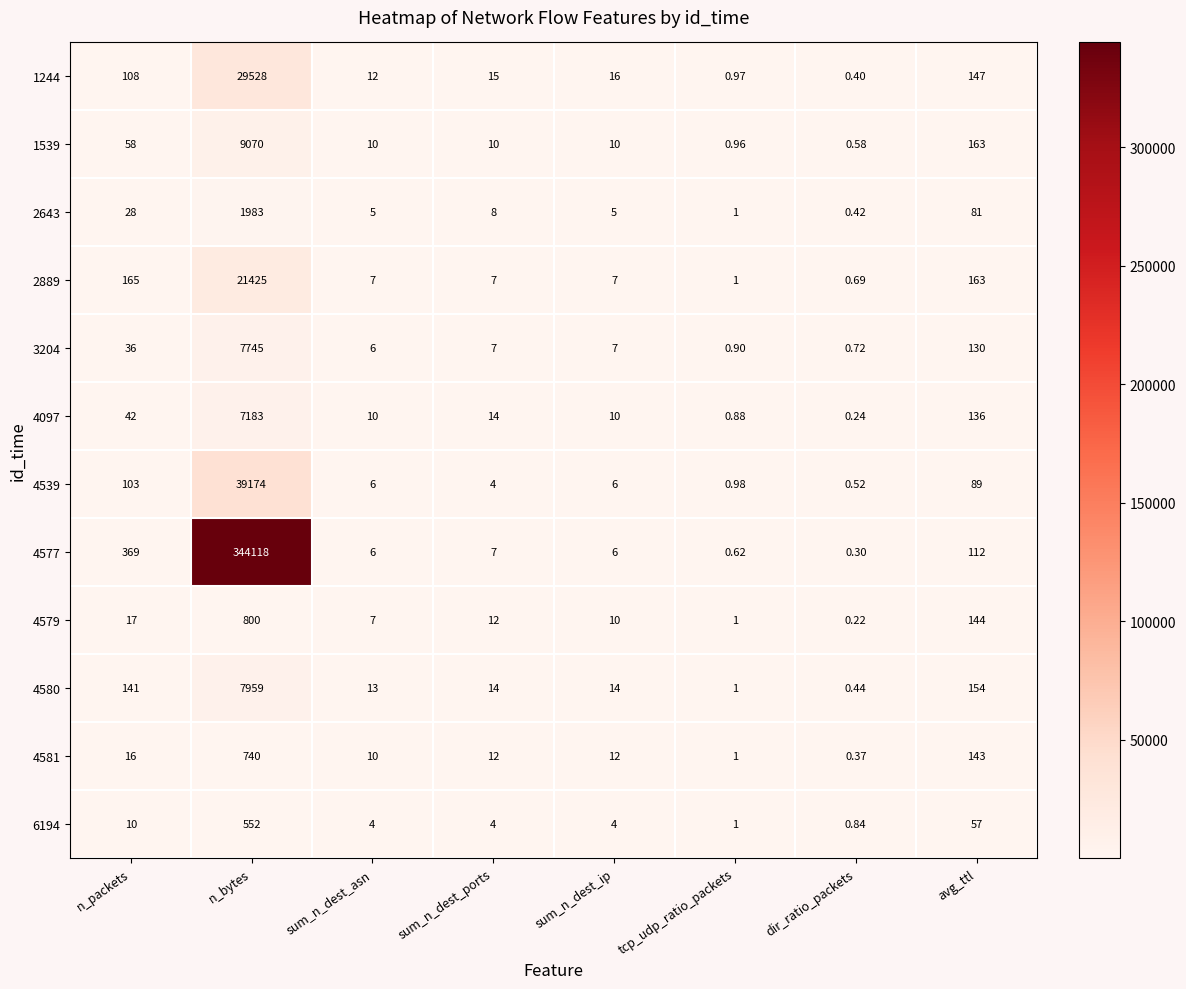

Which category has the highest value across all series?

n_bytes